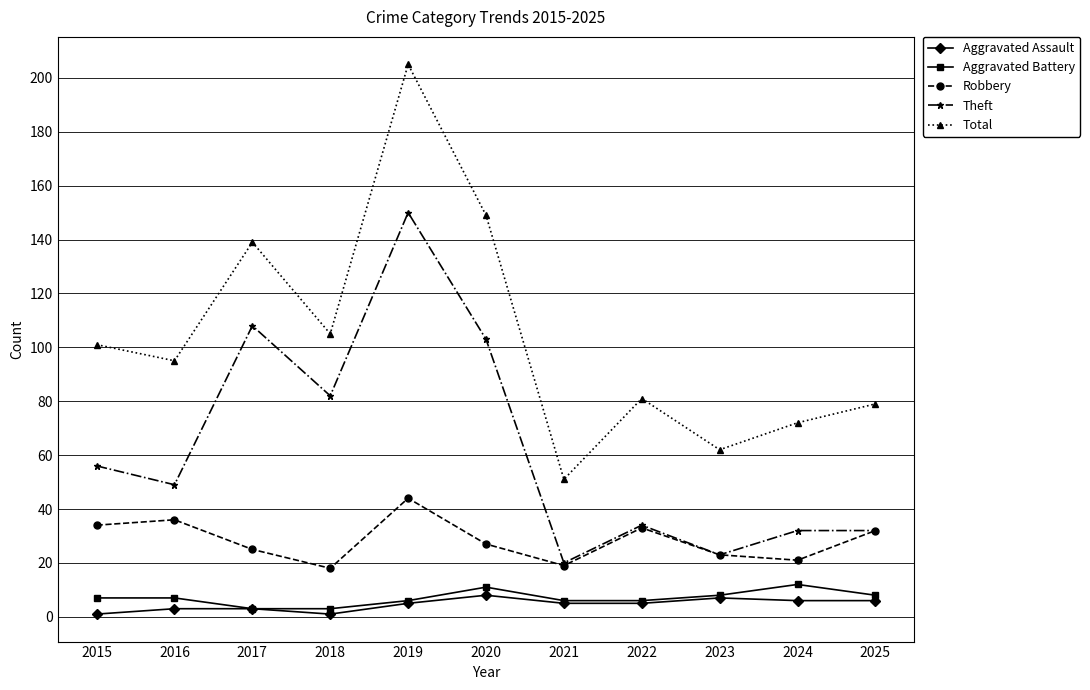

What is the value of the Aggravated Assault point at the 4th from the left?

1